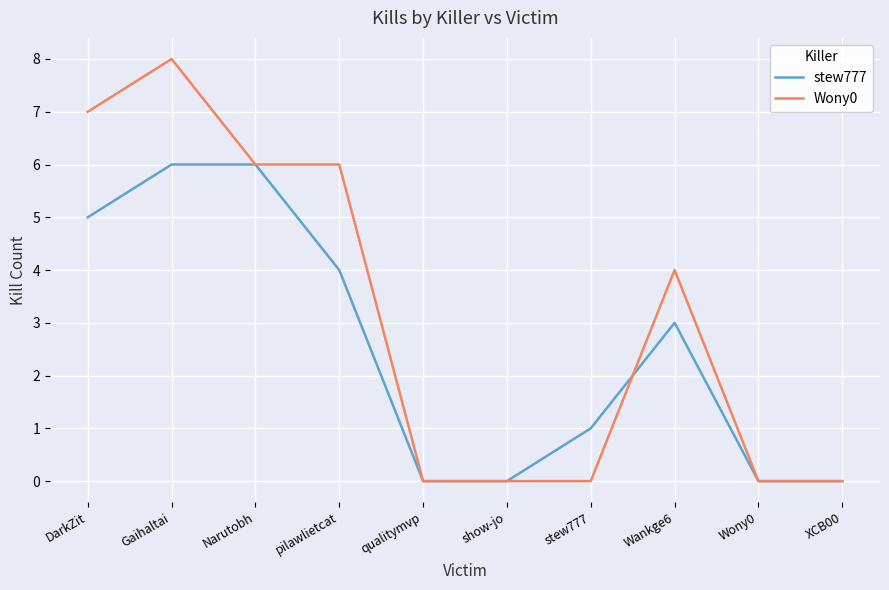

Reading left to right, what are all the values shown in this chart?

stew777: 5	6	6	4	0	0	1	3	0	0
Wony0: 7	8	6	6	0	0	0	4	0	0